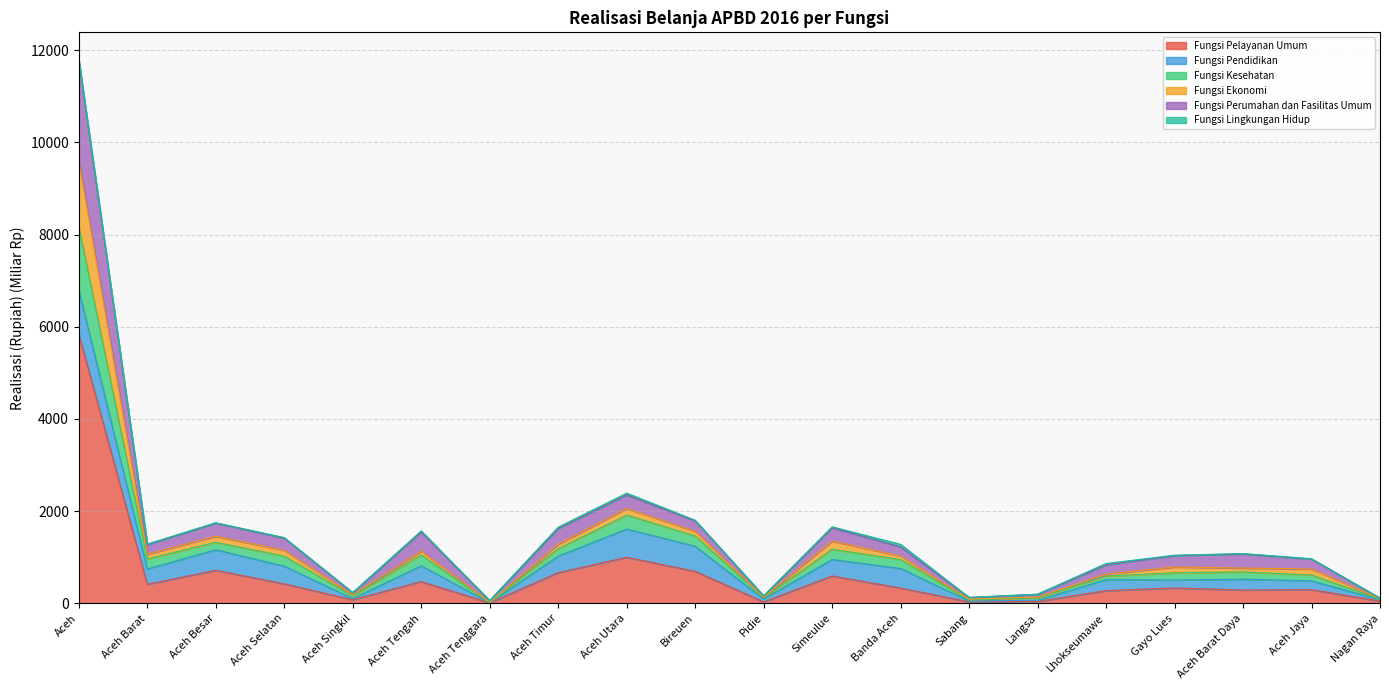

True or false: Fungsi Kesehatan and Fungsi Perumahan dan Fasilitas Umum intersect in this chart.

False